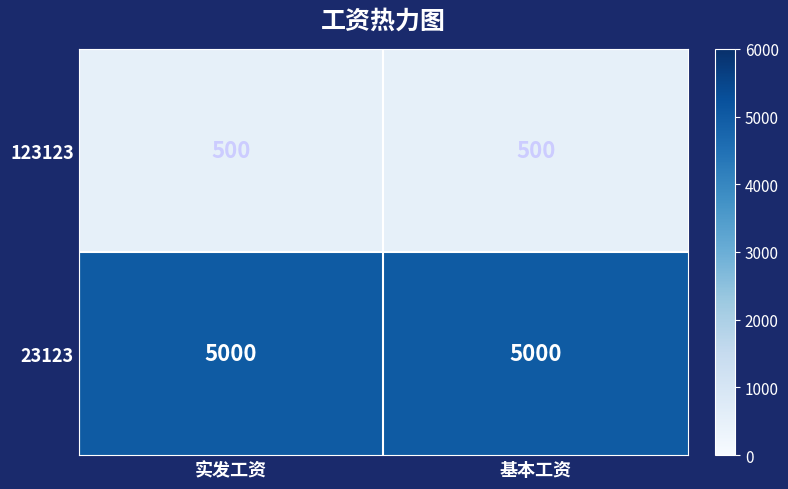

What is the minimum value shown in the chart?

500